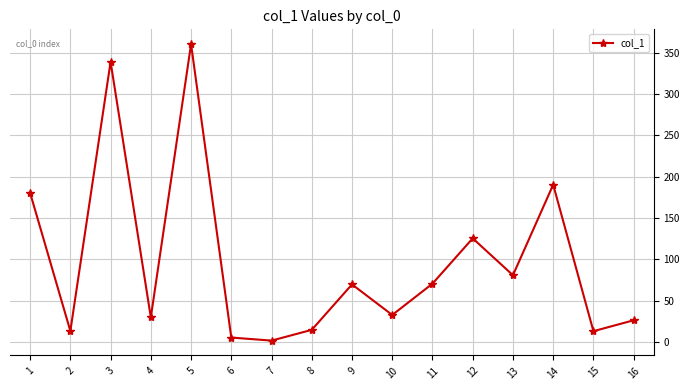

Does the chart have visible grid lines?

Yes